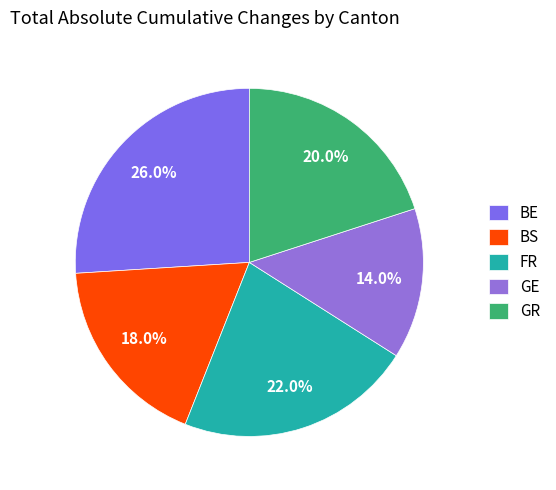

Which category has the biggest portion of the pie?

BE